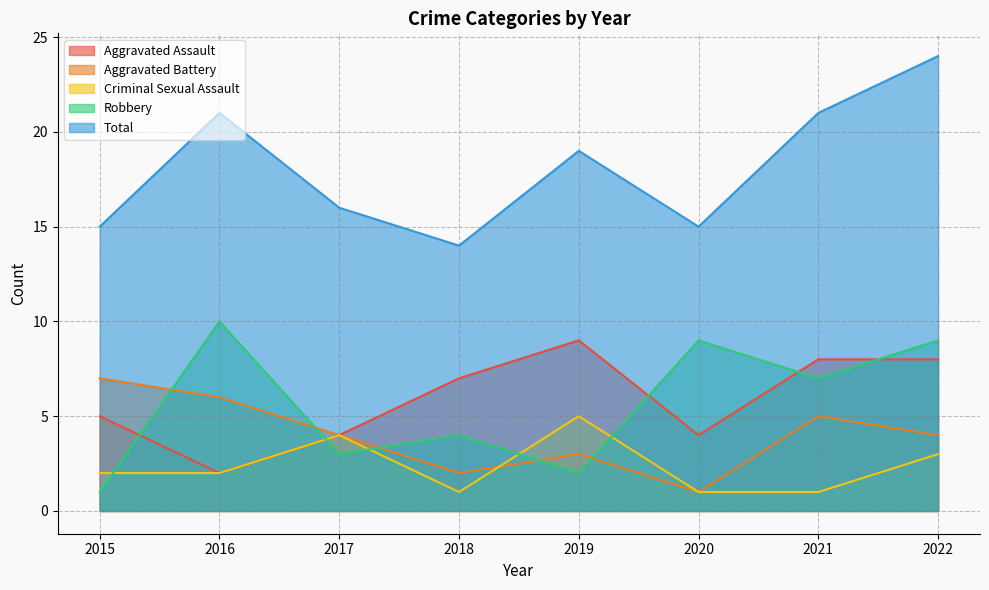

What is the approximate value of Criminal Sexual Assault at 2015?

2